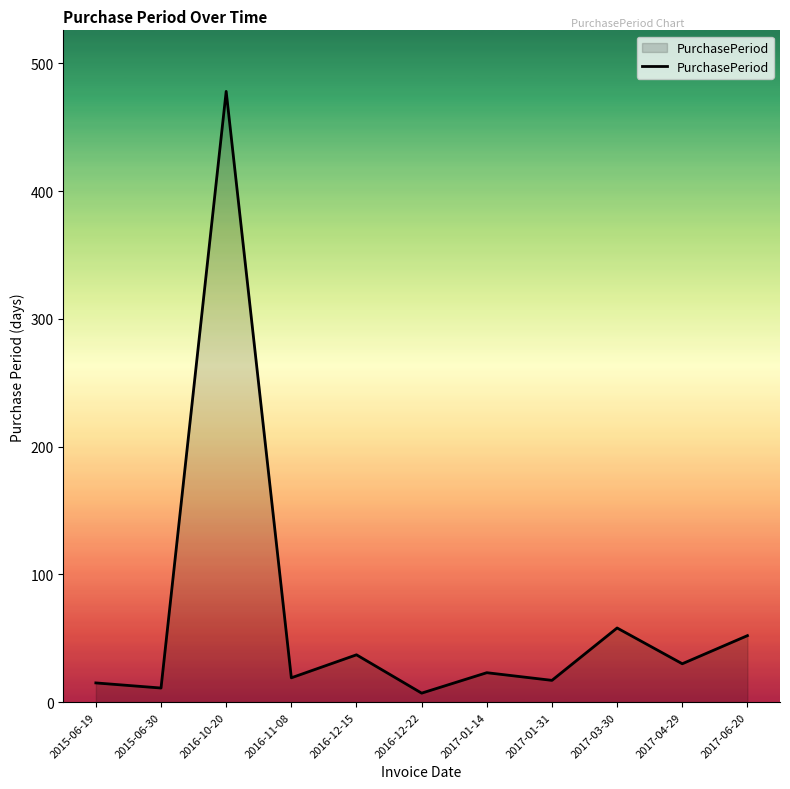

The value at 2016-12-15 is 62. True or false?

False